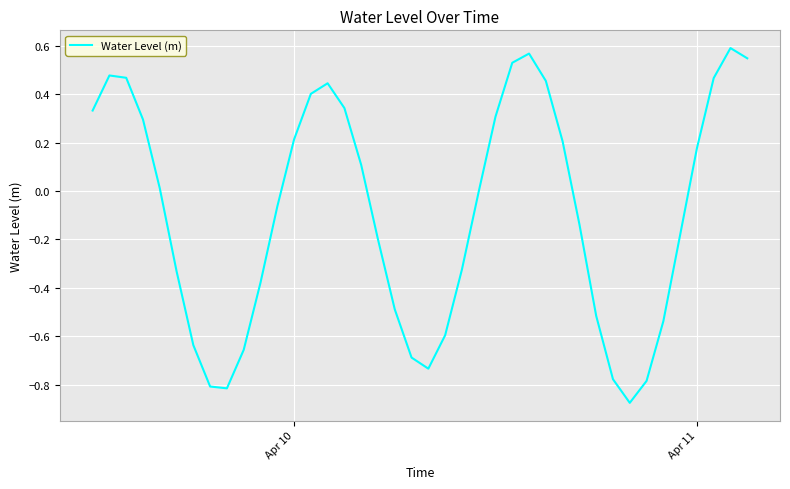

What is the difference between the maximum and minimum values?

1.5